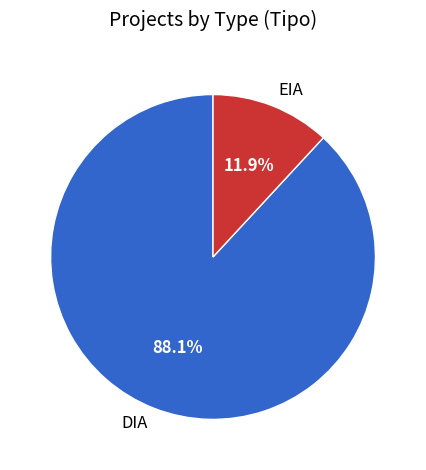

How many segments does this pie chart have?

2